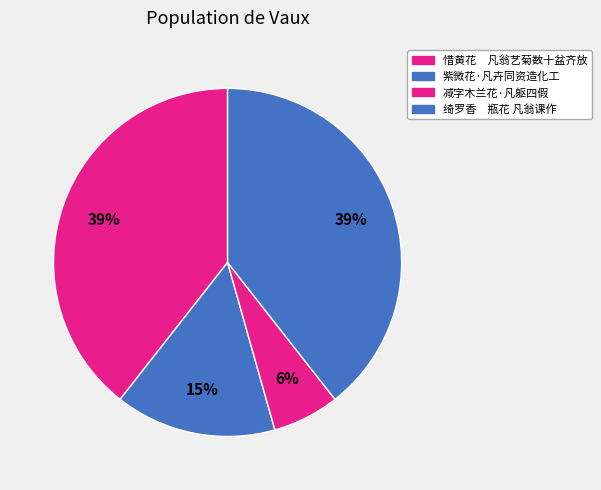

How many segments does this pie chart have?

4